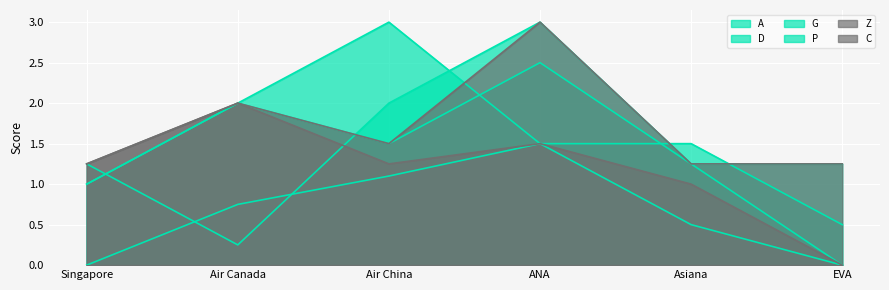

True or false: P has more than 2 points higher than both neighbors.

False